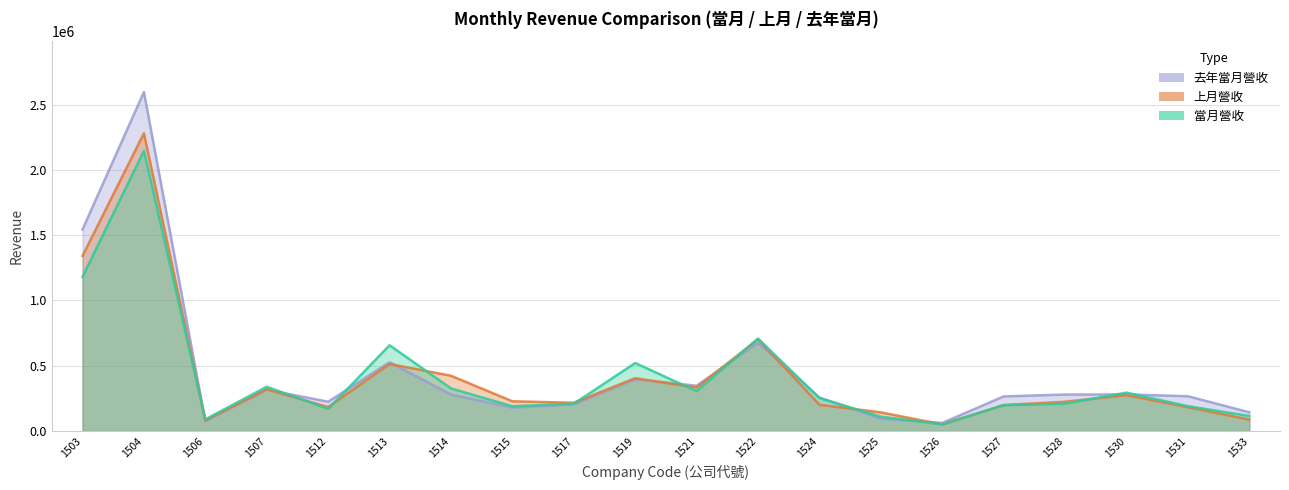

Is it true that 當月營收 equals 100135 at 1530?

False